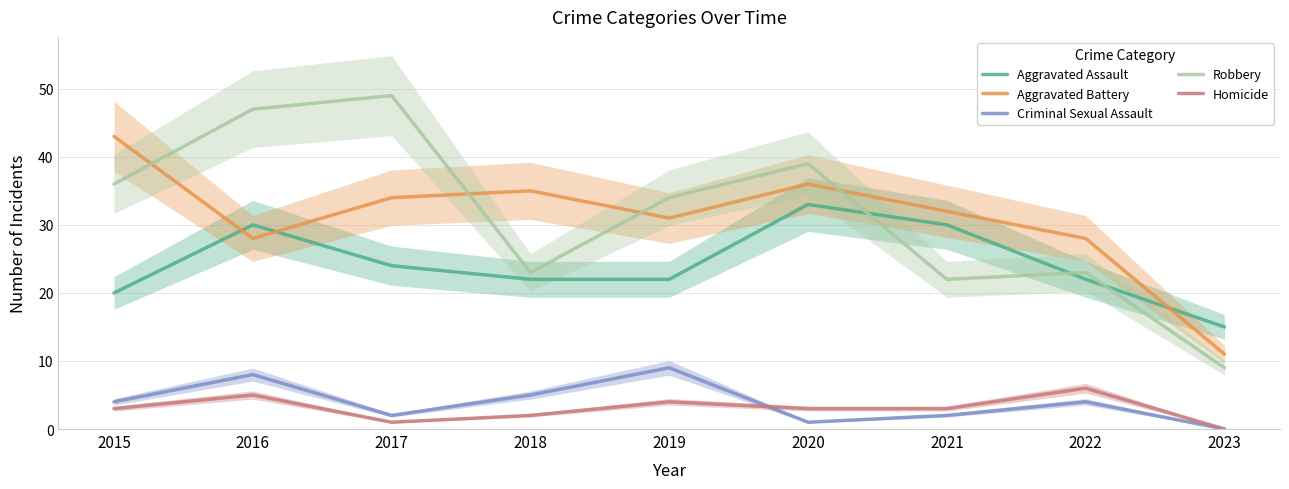

Which category has the highest value in the Criminal Sexual Assault series?

2019